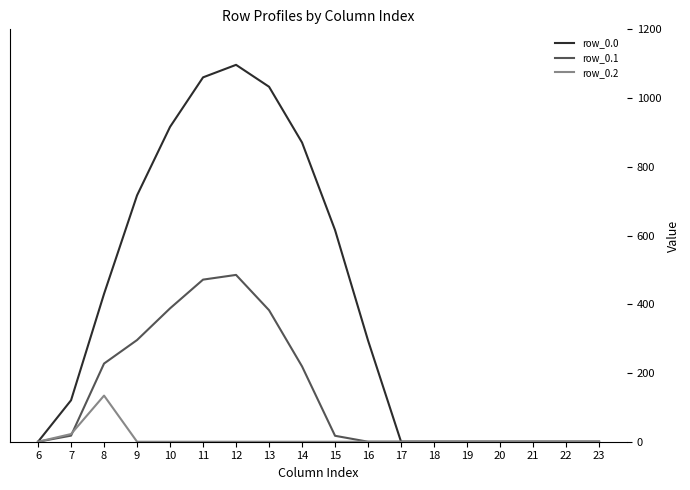

List the series in order of their overall mean, lowest first.

row_0.2, row_0.1, row_0.0